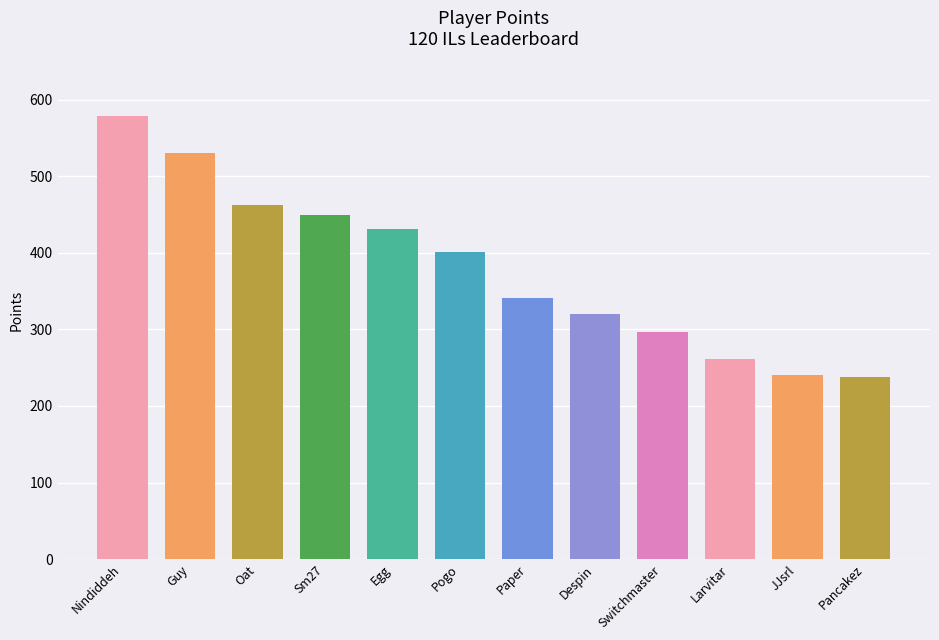

Which label corresponds to the largest value in the chart?

Nindiddeh